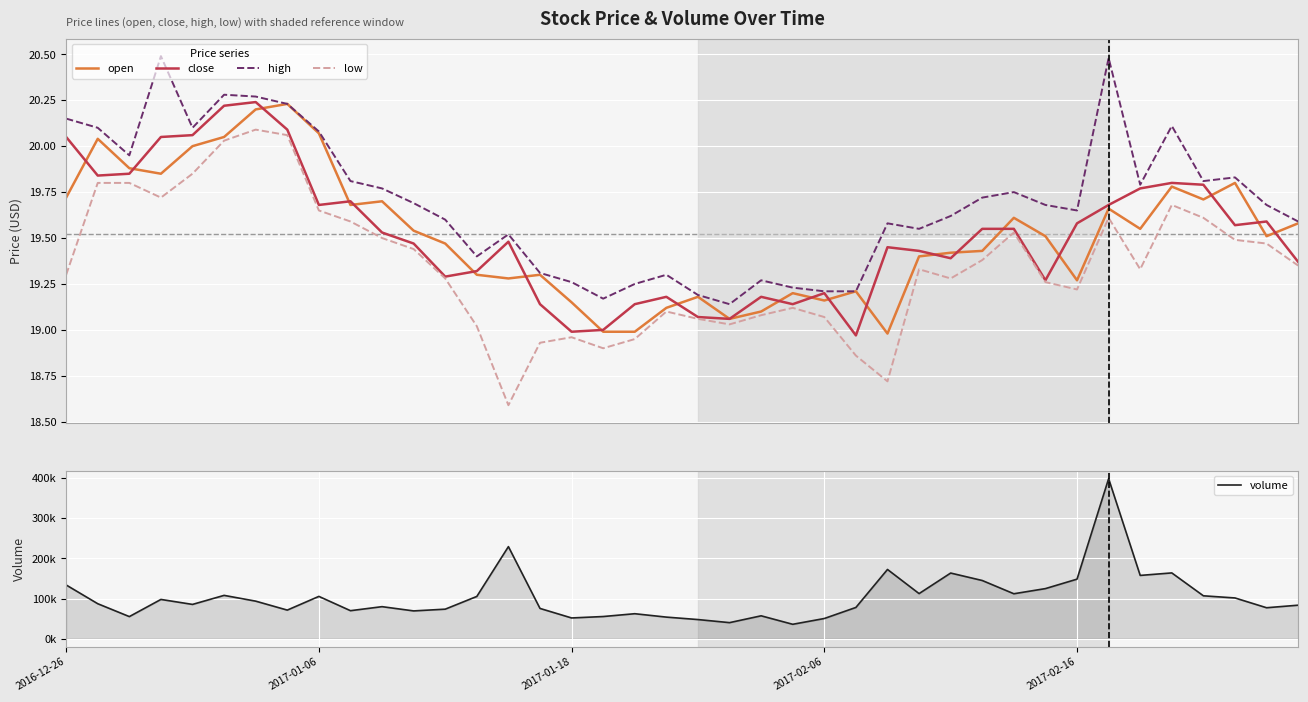

What is the greatest value displayed?

398311.1